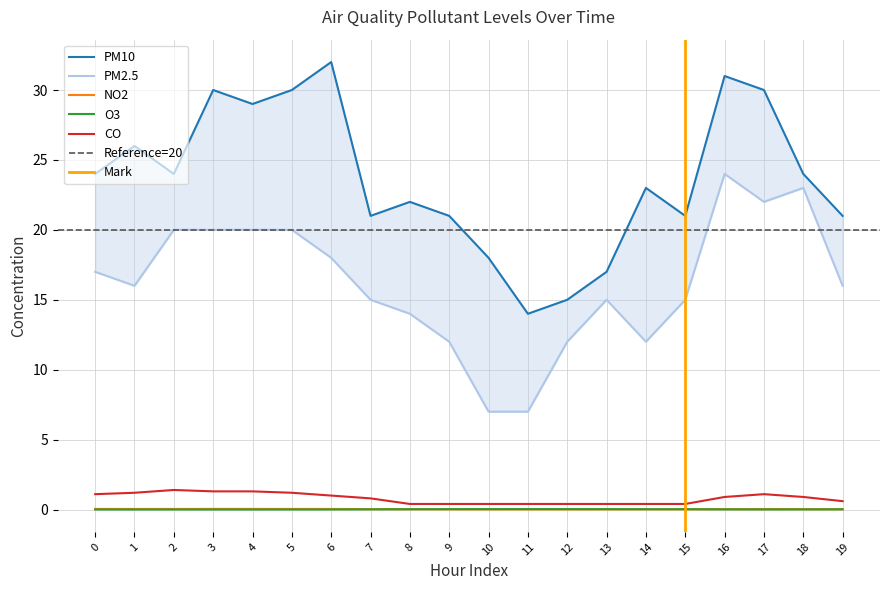

Where is the first local maximum for CO?

2